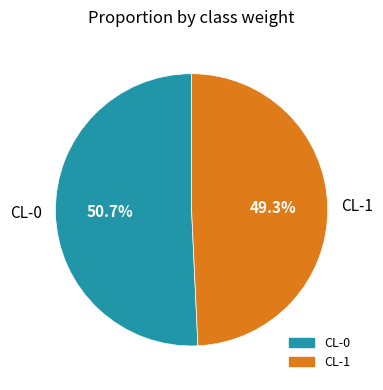

What is the total percentage of CL-1 and CL-0?

100.0%